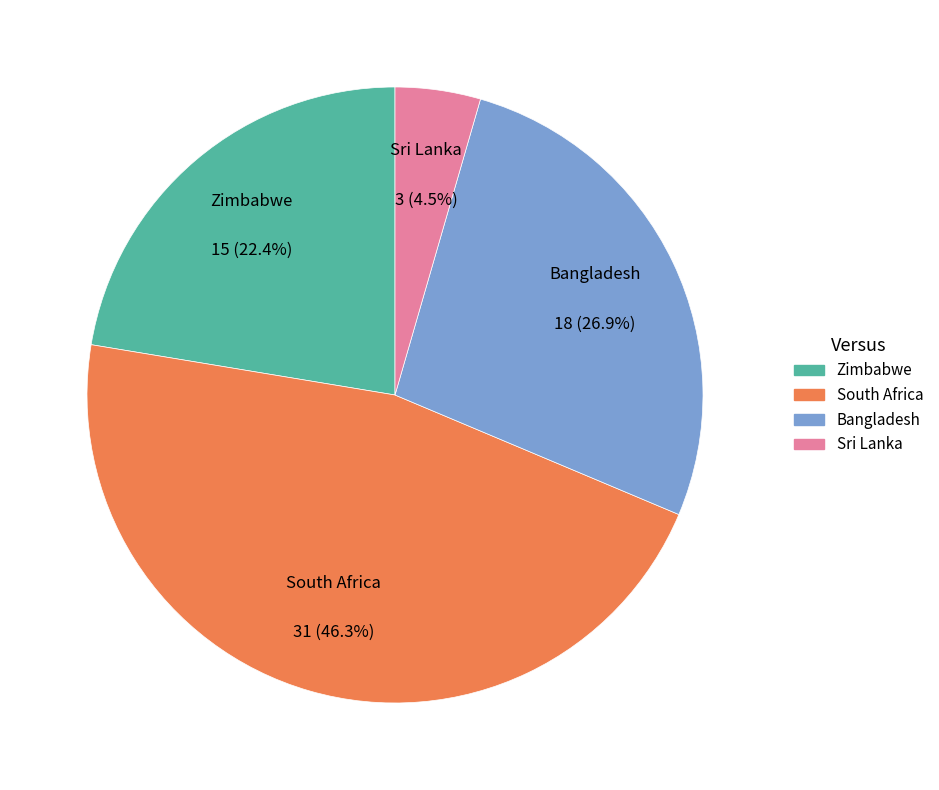

Approximately how many times larger is the value at Zimbabwe compared to Bangladesh?

0.8